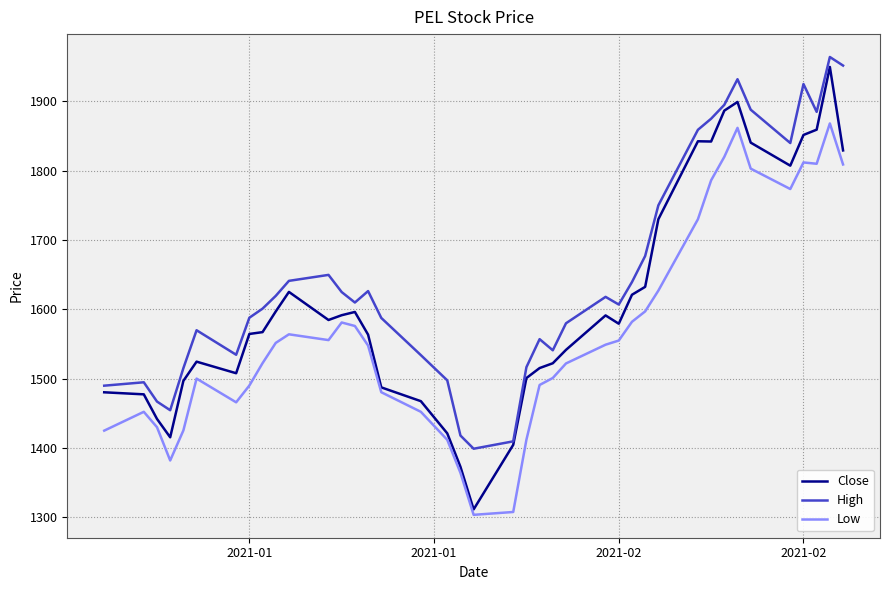

Which series has the widest spread of values?

Close